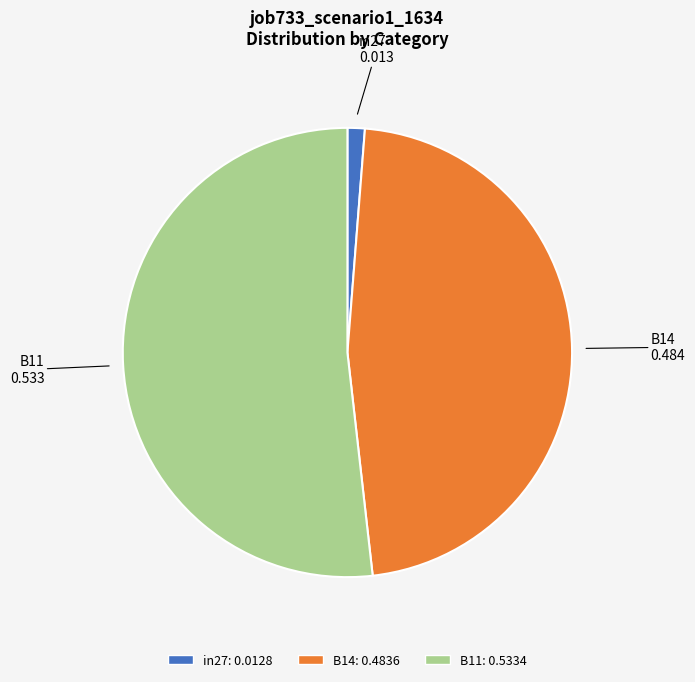

Count the number of slices in the pie.

3